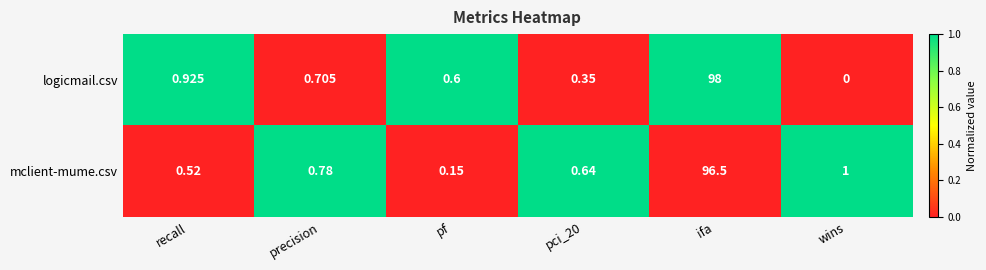

Which label corresponds to the largest value in the chart?

ifa